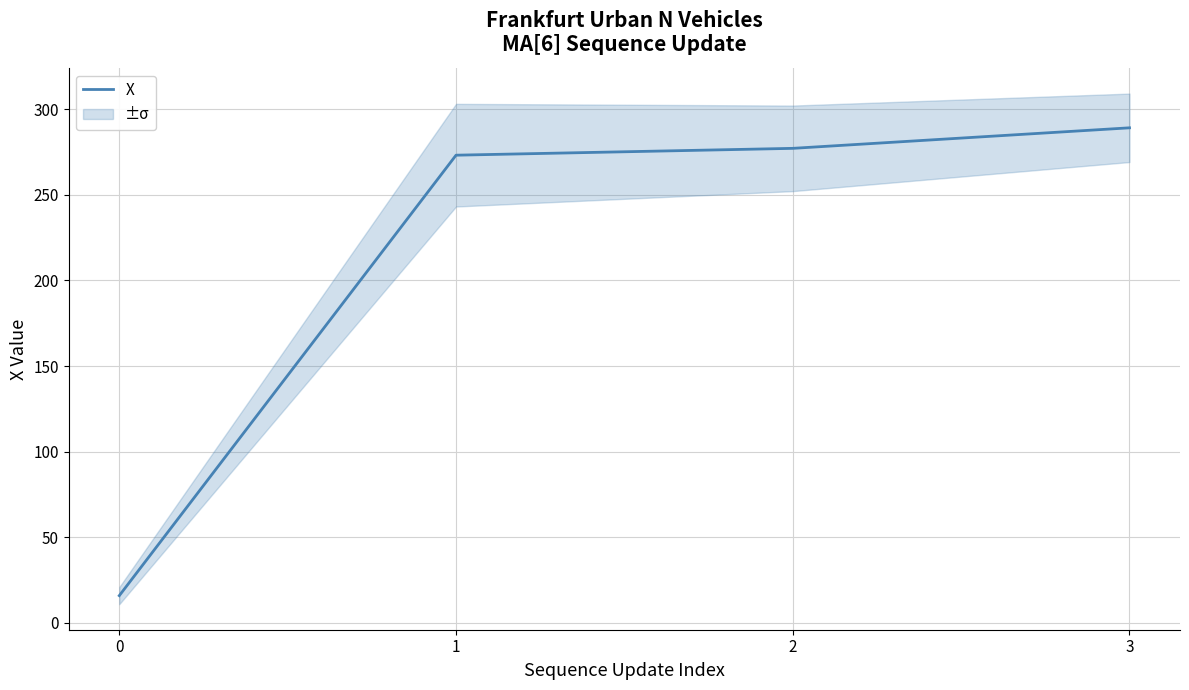

The value at 2 is 406.1. True or false?

False